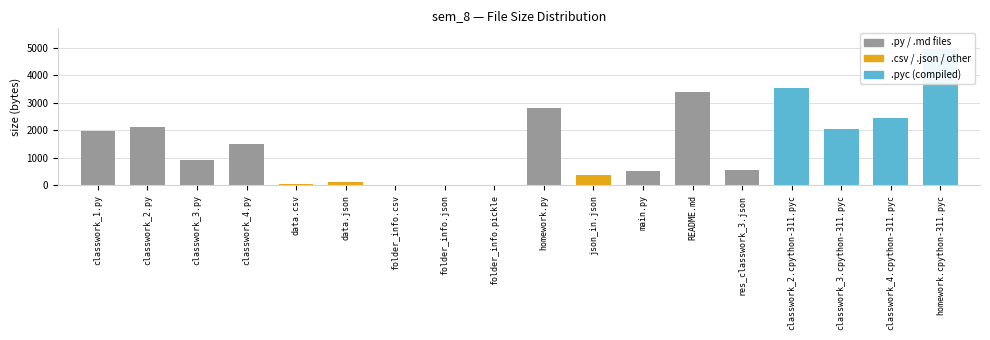

How many positive values are there?

15